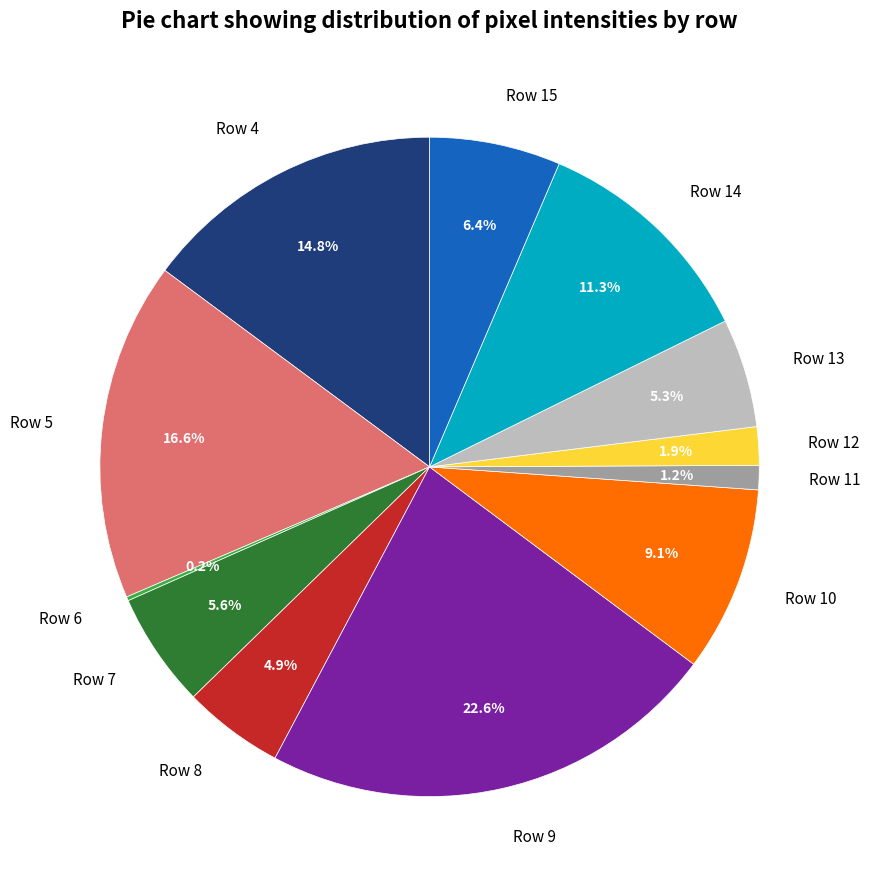

True or false: Row 10 accounts for 9% of the total.

True